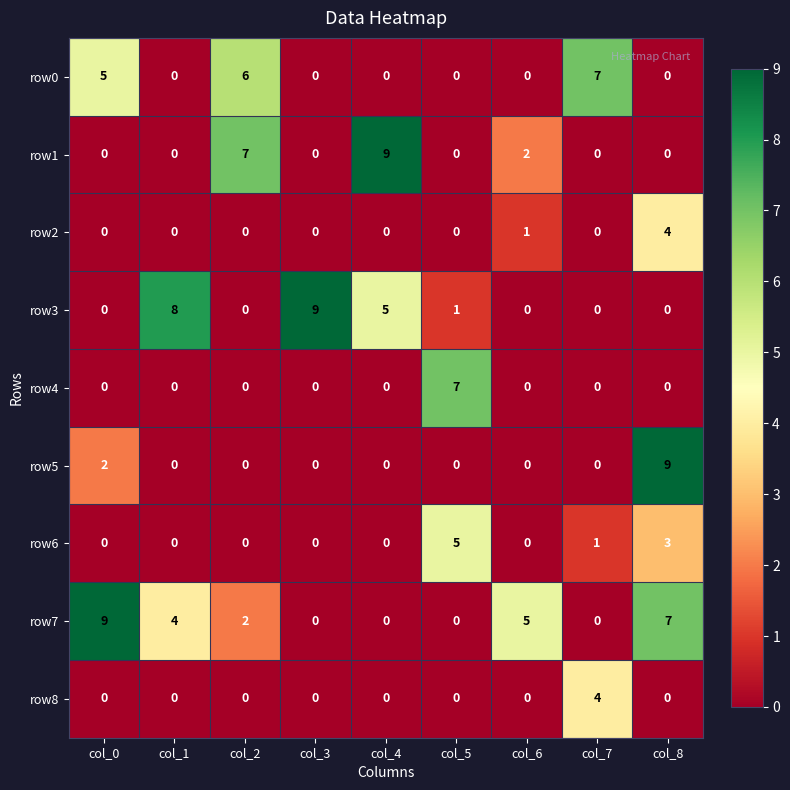

What is the maximum value shown in the chart?

9